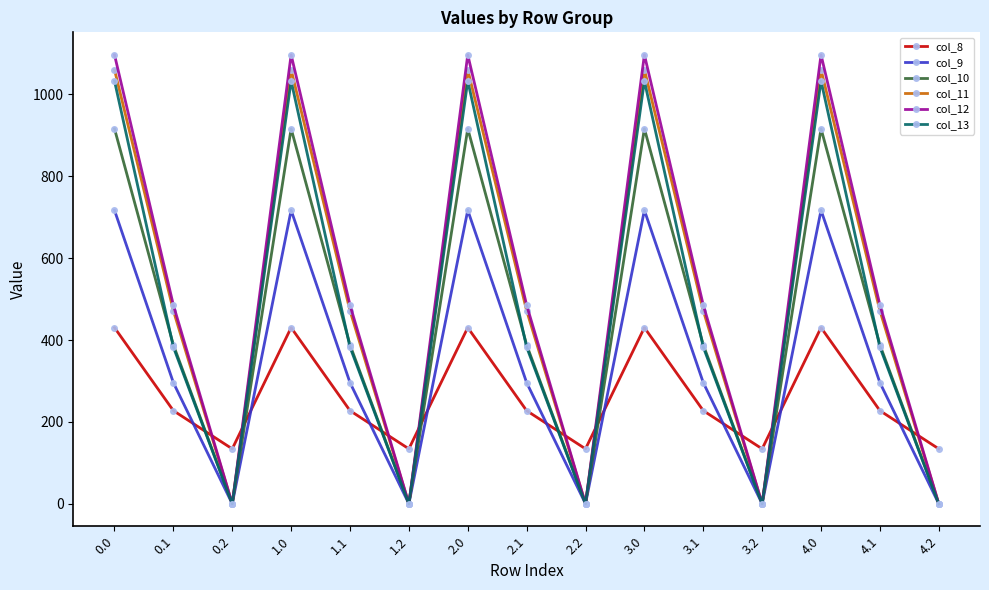

What is the greatest value displayed?

1096.7